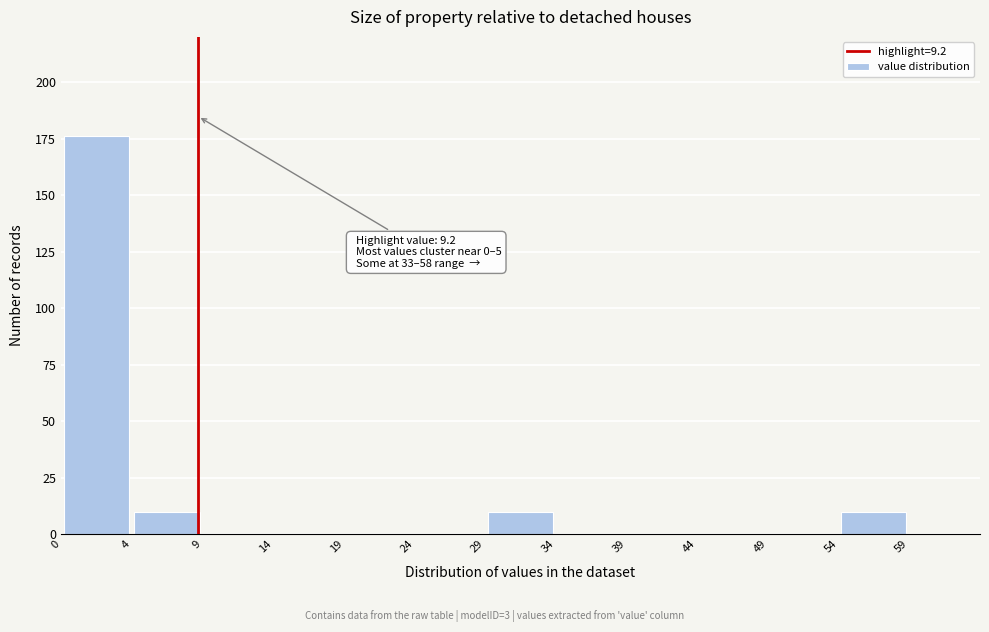

Over which range of the x-axis is the bar tallest?

-0.5 to 4.5